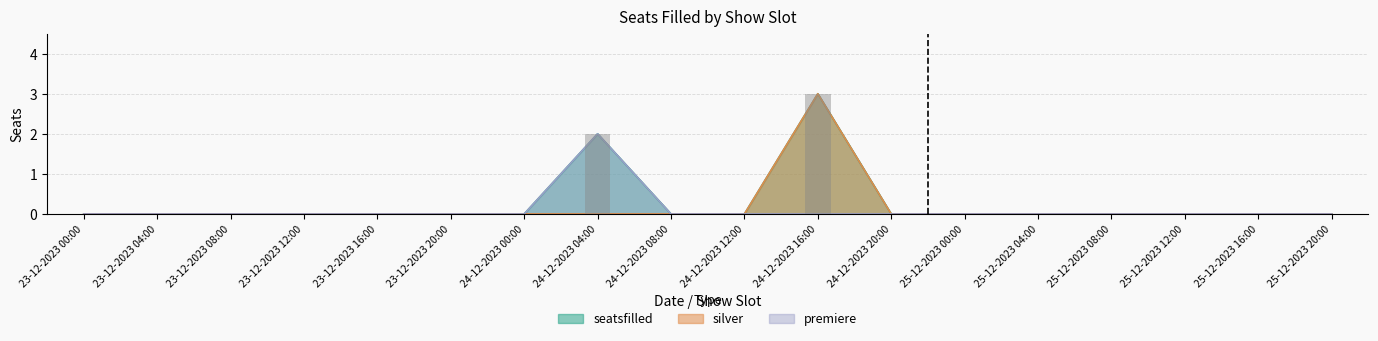

What is the highest value of the silver series?

3